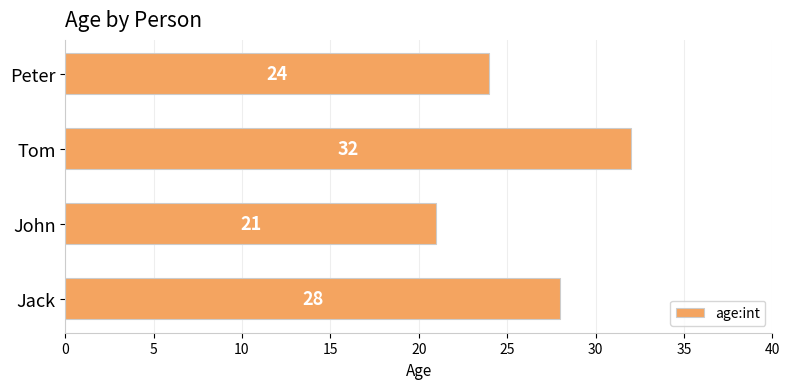

Reading bottom to top, what are all the values shown in this chart?

28	21	32	24